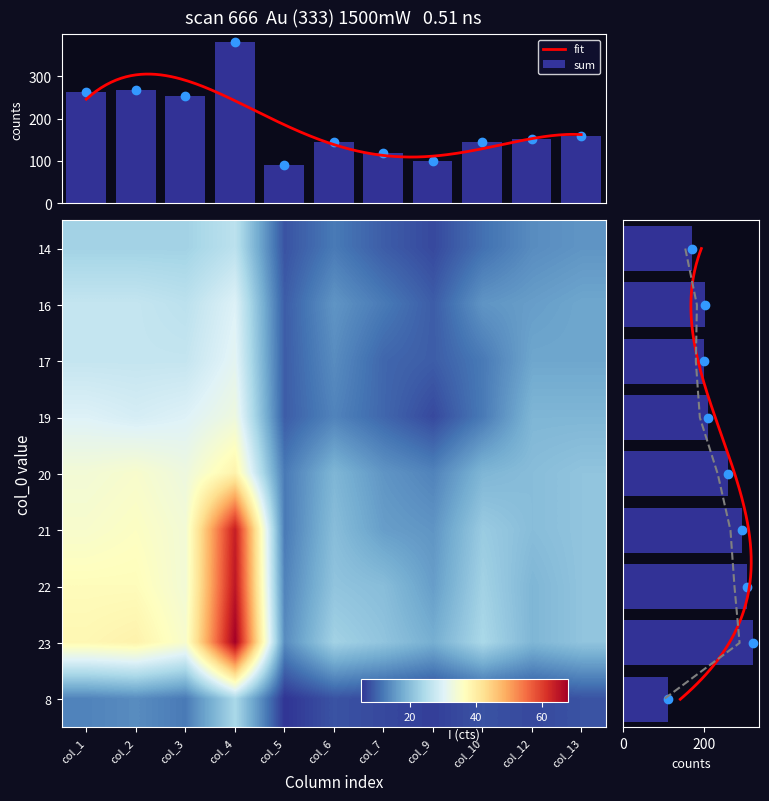

Reading left to right, list all the values displayed in this chart.

14: 23	23	23	26	8	12	9	7	11	14	15
16: 27	27	26	30	9	15	12	9	15	16	17
17: 27	27	27	31	9	14	10	9	12	17	17
19: 30	29	30	33	9	13	10	7	12	19	19
20: 34	35	33	39	12	19	15	13	19	20	21
21: 35	36	34	64	12	20	16	15	22	20	21
22: 37	37	34	65	13	21	20	16	23	19	21
23: 38	39	35	68	14	23	21	18	24	19	21
8: 13	14	12	24	5	8	7	6	8	7	8